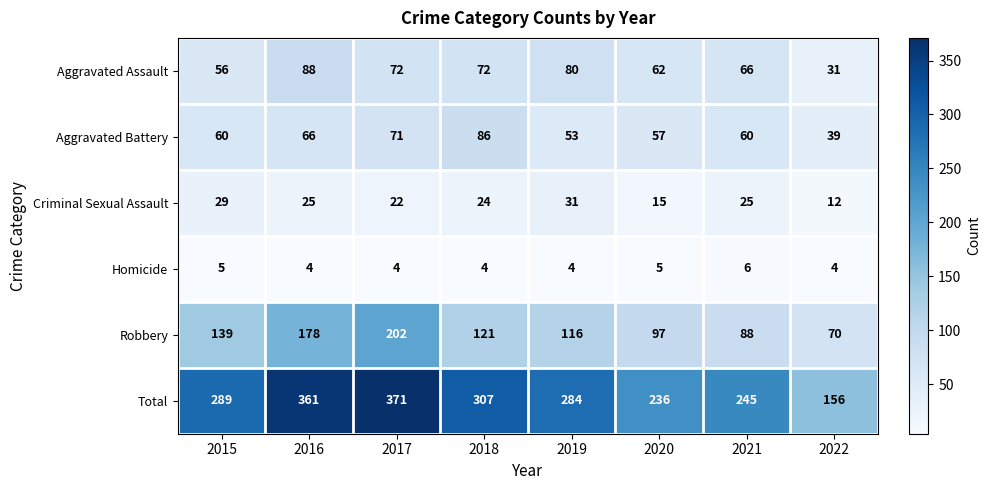

At how many categories does at least one series exceed 56?

8